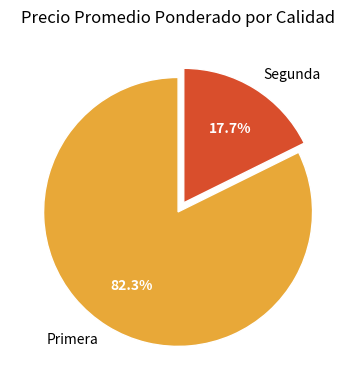

Which slice is the smallest?

Segunda